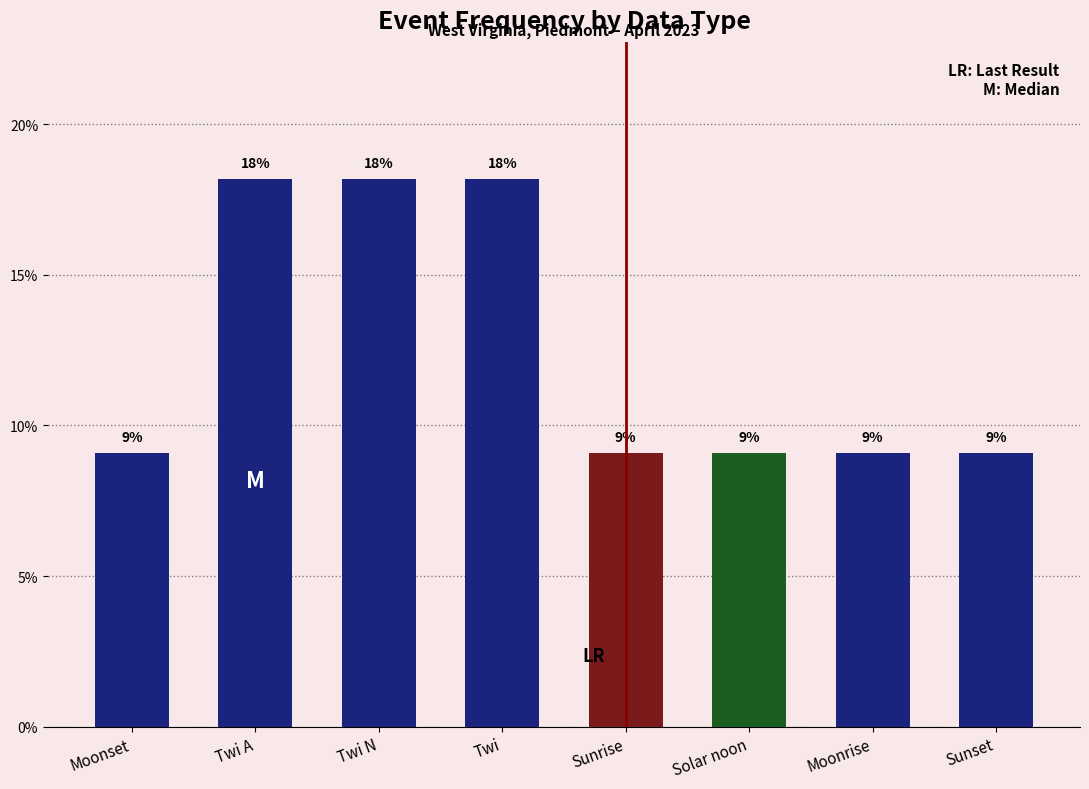

How many bars are there in total?

8